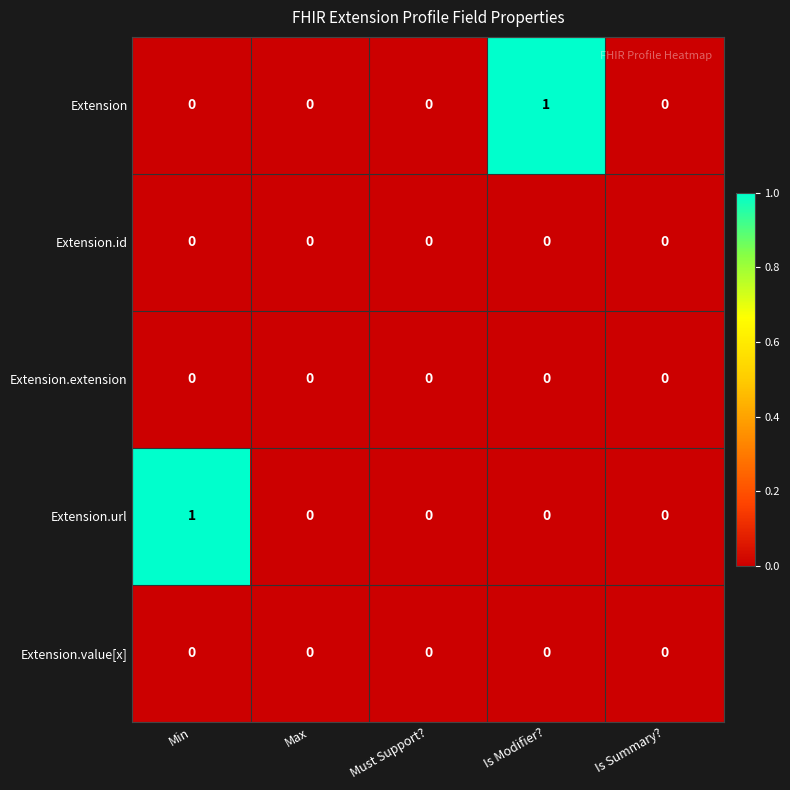

Which series changed the most between Max and Is Modifier??

Extension